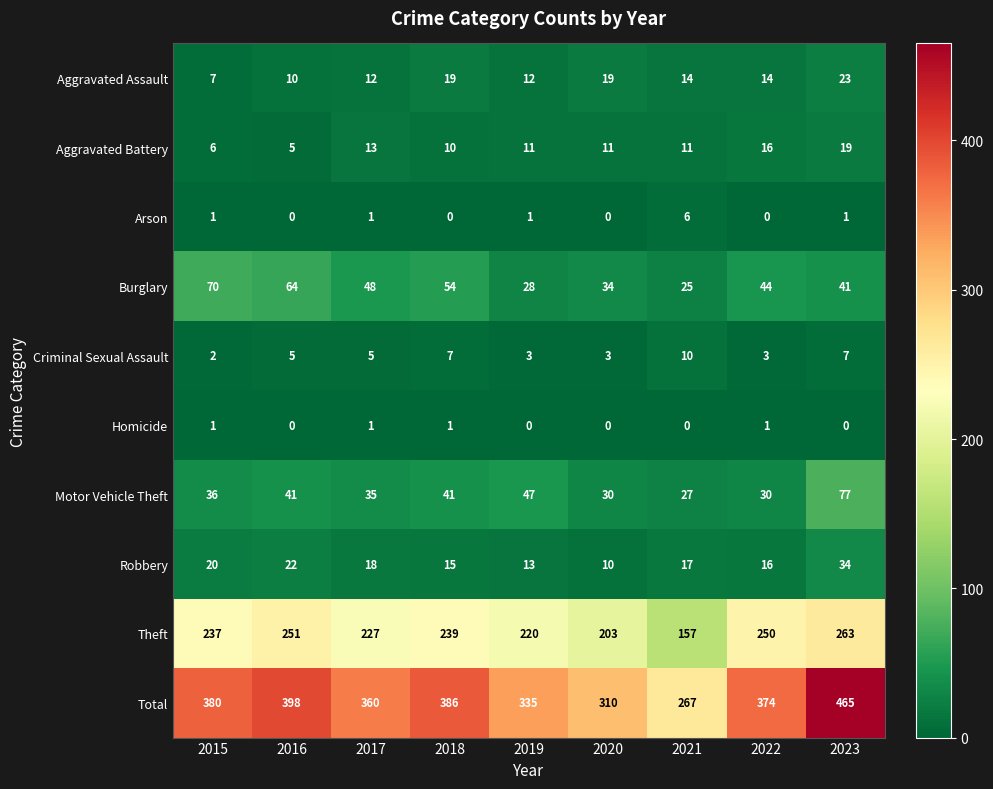

At how many categories does at least one series exceed 264?

9